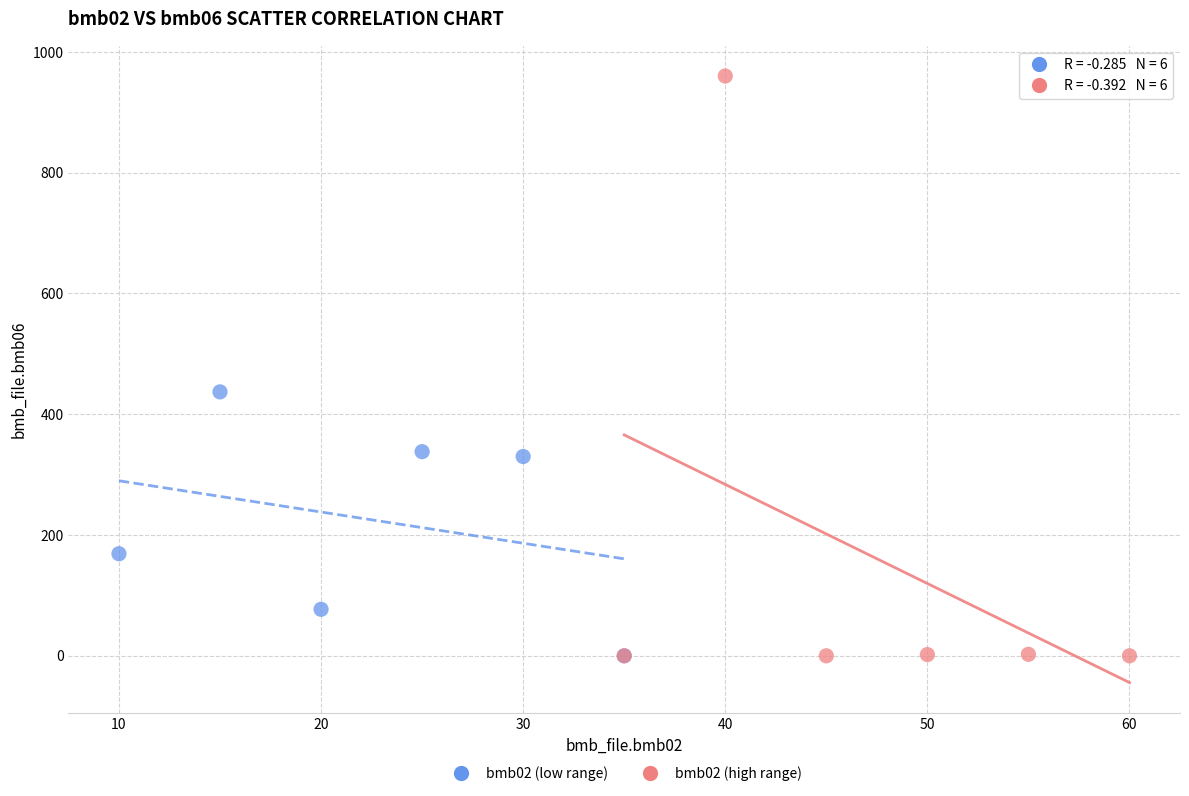

Which series has the largest Y range (max minus min)?

bmb02 (high range)